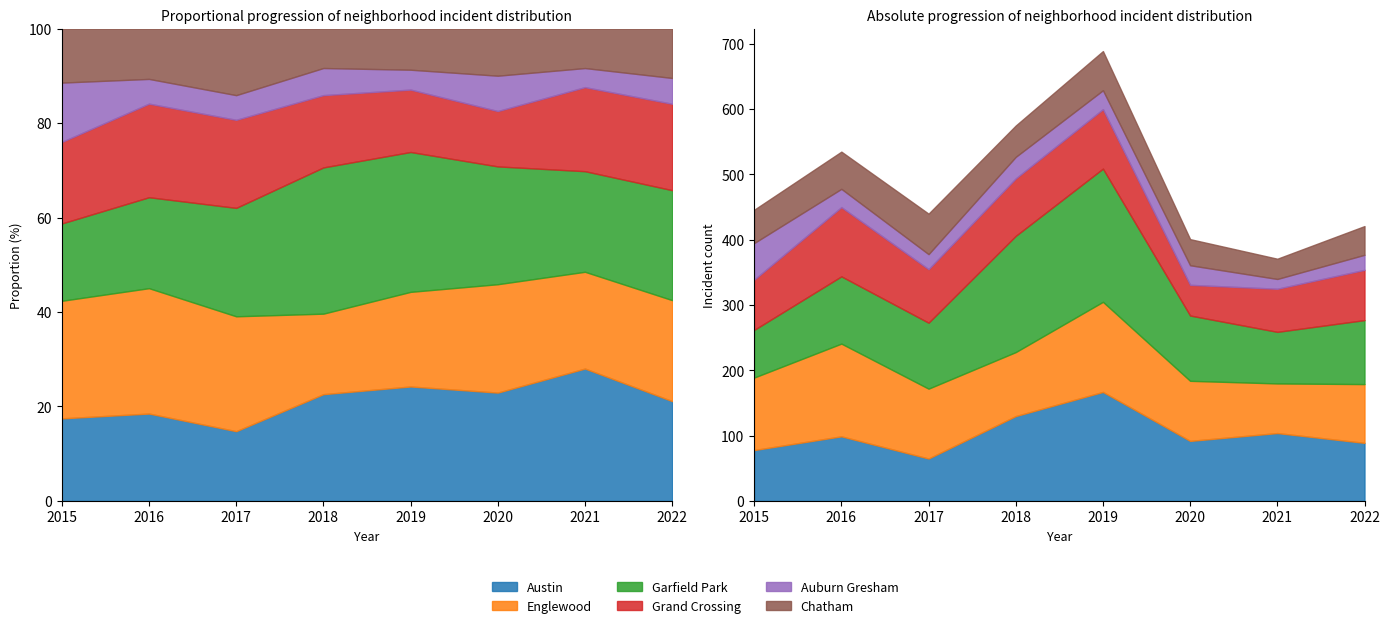

True or false: Chatham and Austin cross at least once.

False